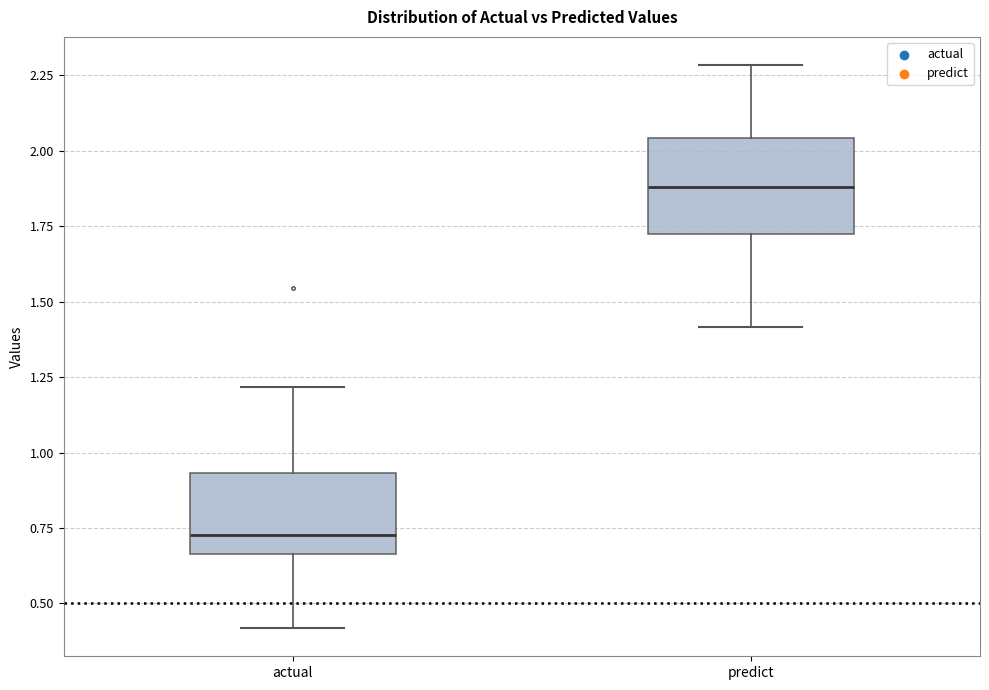

Where is the upper edge of the box for actual on the y-axis? The values are not printed on the chart, so give them approximately, as read against the axis.

0.95